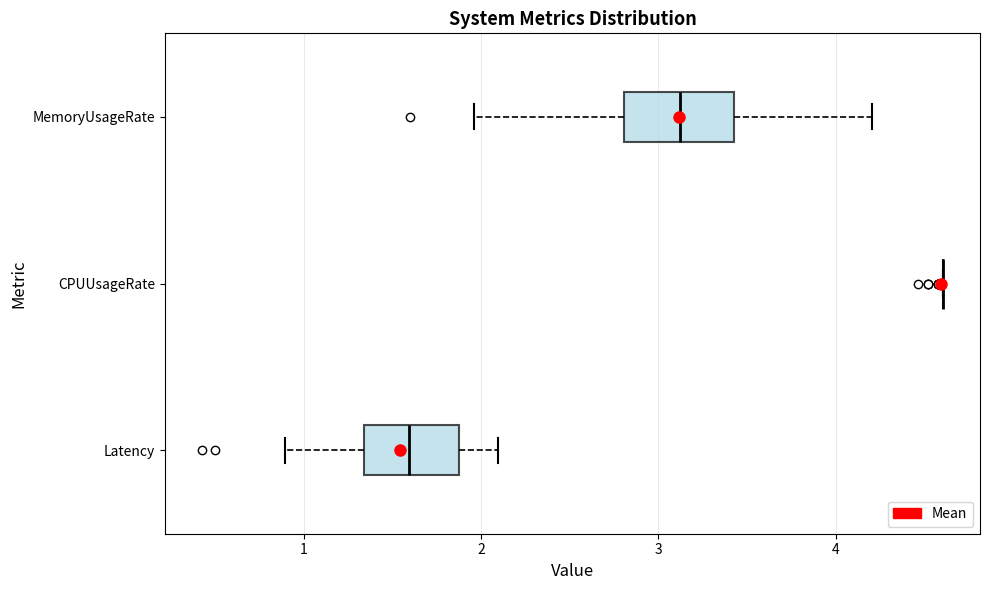

Where is the left edge of the box for MemoryUsageRate on the x-axis? The values are not printed on the chart, so give them approximately, as read against the axis.

2.8